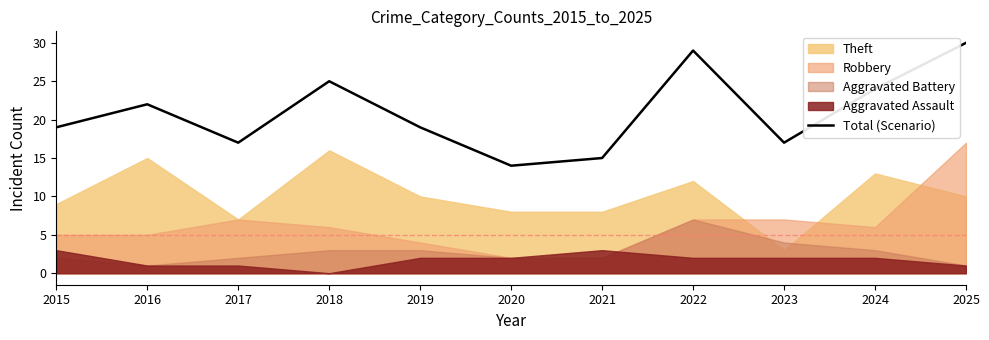

What is the maximum value for Total (Scenario)?

30